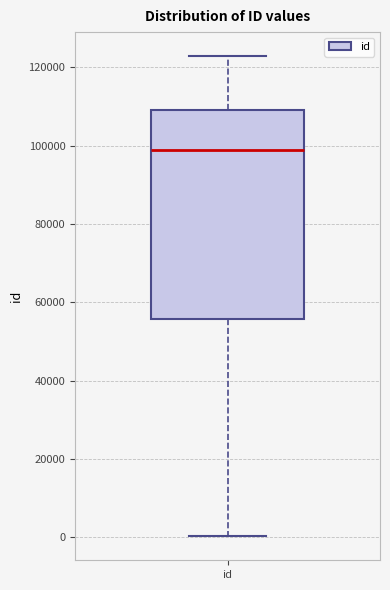

Read this box plot against the y-axis: the position of the median line, the range covered by the box, and the ends of both whiskers. The values are not printed on the chart, so give them approximately, as read against the axis.

median 98000, box 56000 to 110000, whiskers 0 to 122000